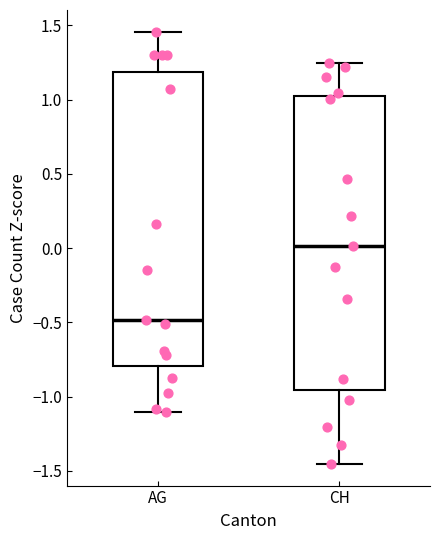

Reading left to right, read every box against the y-axis: the position of its median line, the range the box covers, and the ends of its whiskers. The values are not printed on the chart, so give them approximately, as read against the axis.

AG: median -0.50, box -0.80 to 1.20, whiskers -1.10 to 1.45
CH: median 0.00, box -0.95 to 1.00, whiskers -1.45 to 1.25